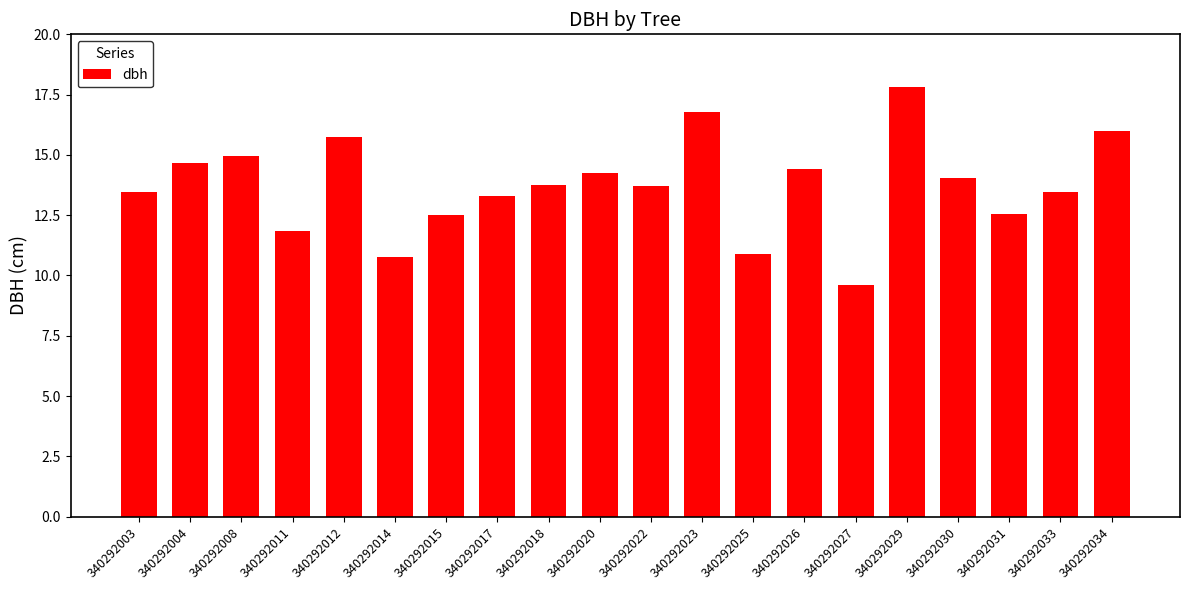

What value does the data have at 340292030?

14.1